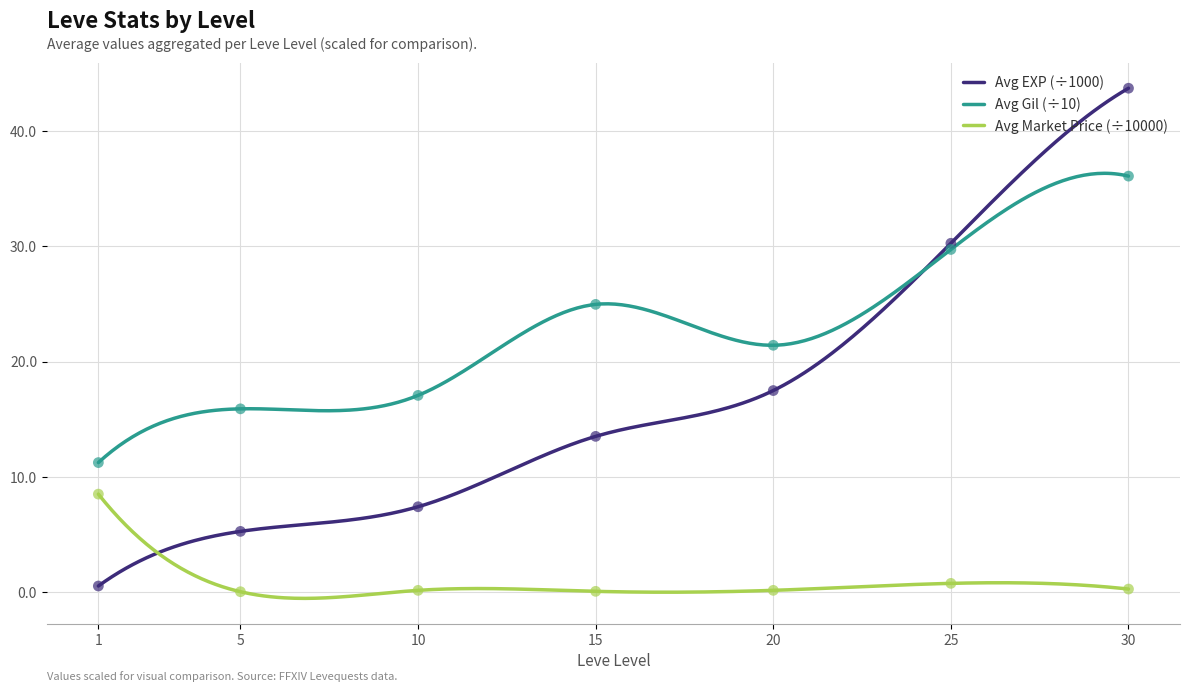

Which series has the largest total across all categories?

Avg Leve Gil